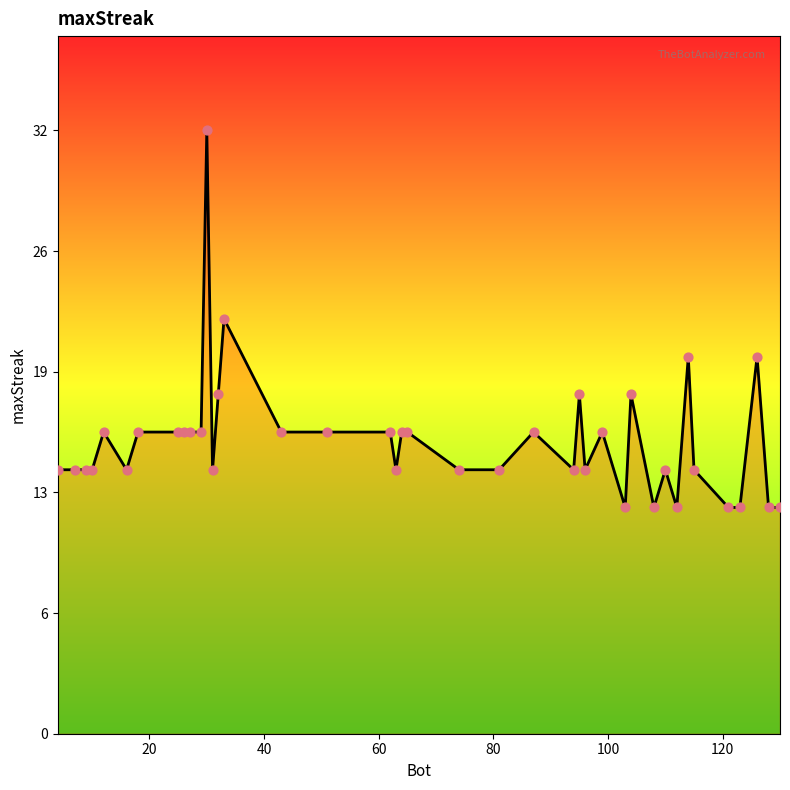

Does the chart have visible grid lines?

No